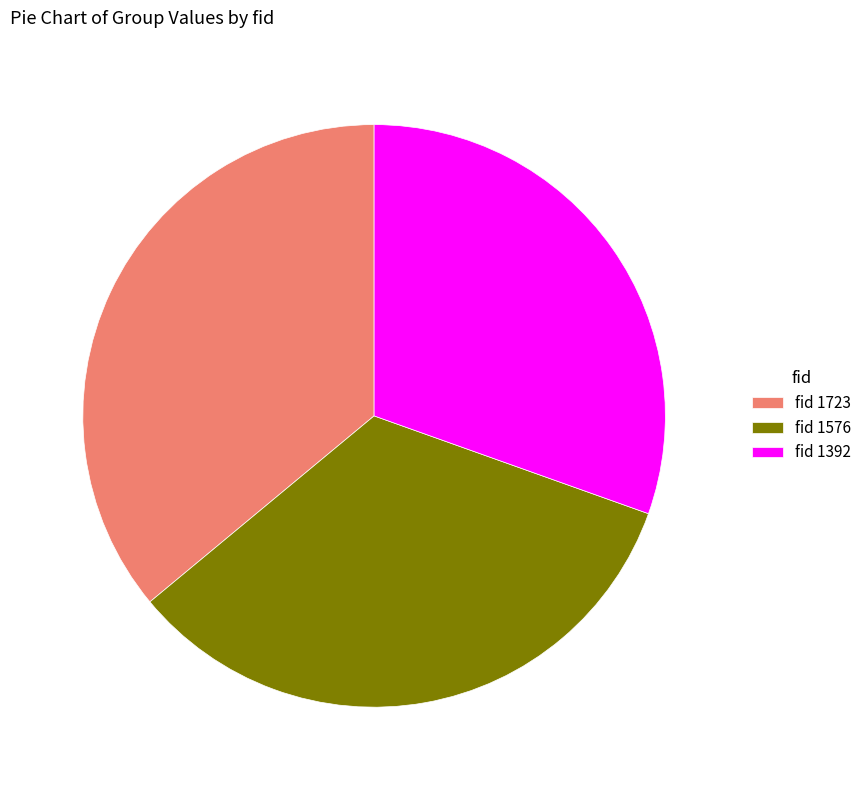

Rank the categories by value from lowest to highest.

fid 1392, fid 1576, fid 1723